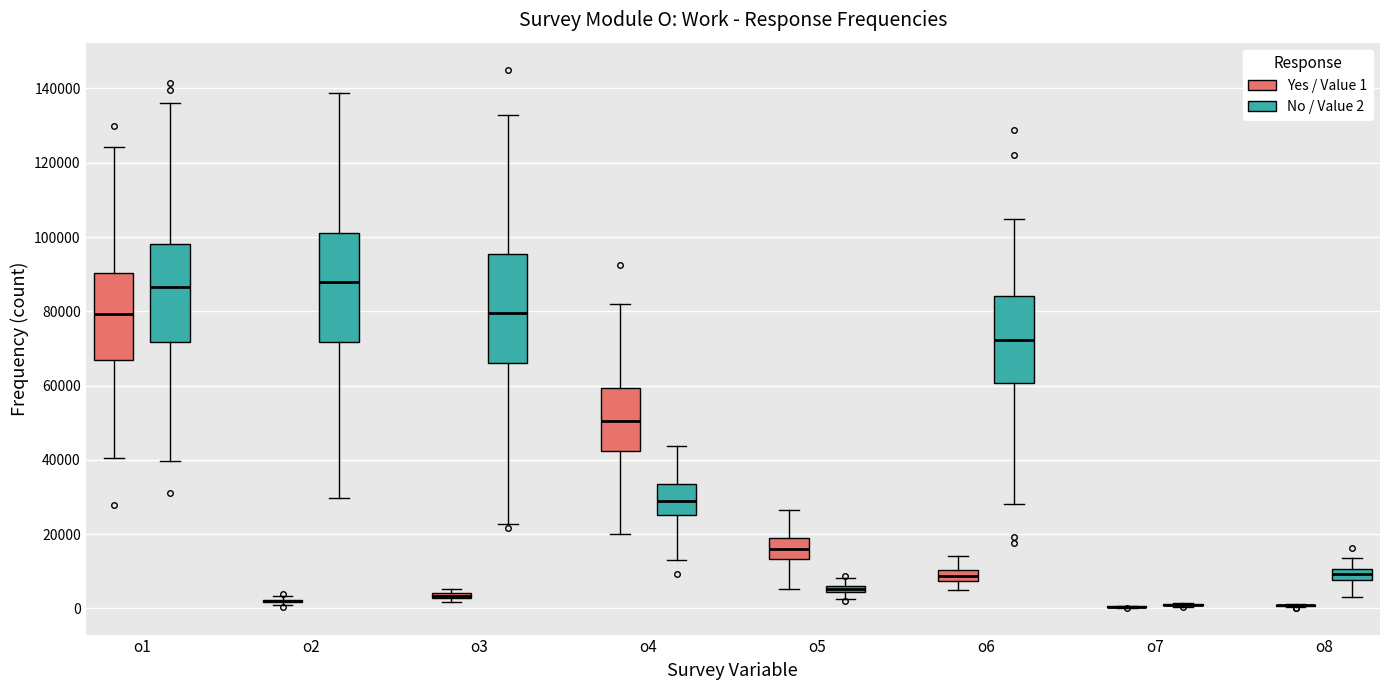

Where does the lower whisker of the box for o6 (Yes / Value 1) end on the y-axis? The values are not printed on the chart, so give them approximately, as read against the axis.

4000